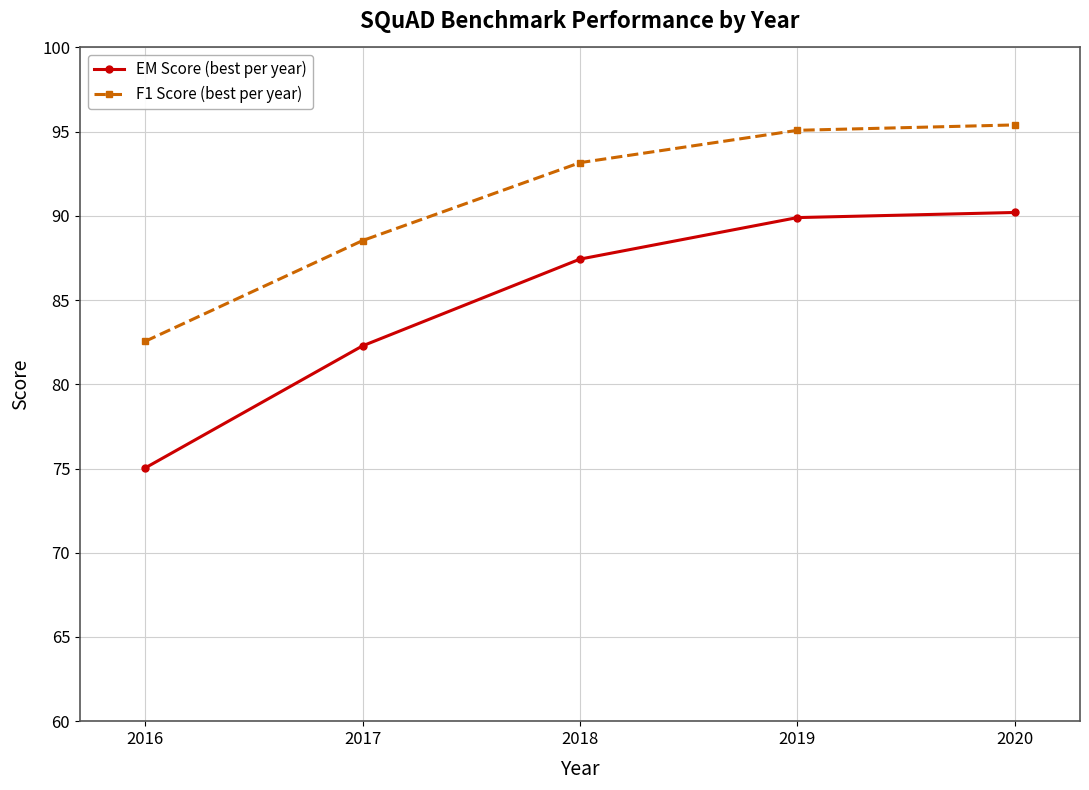

True or false: F1 Score (best per year) and EM Score (best per year) cross at least once.

False